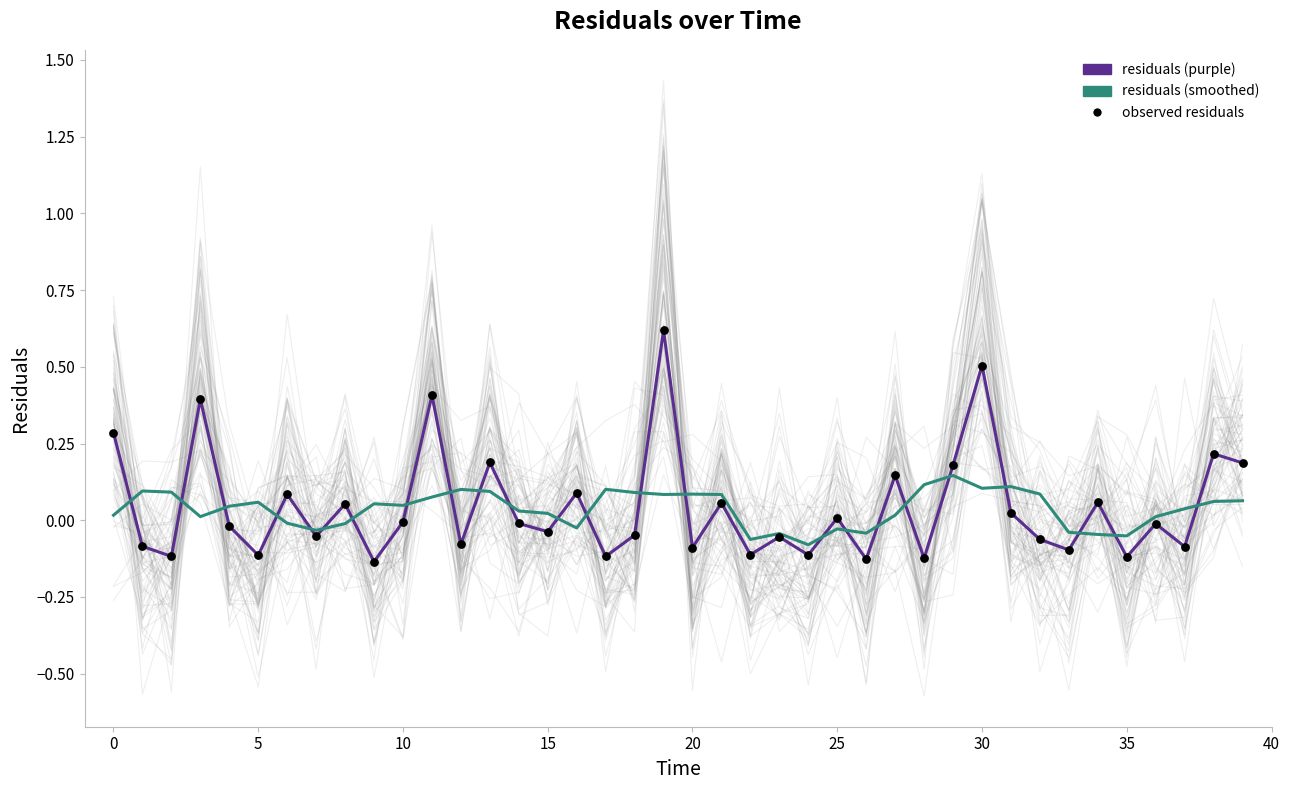

At how many categories does at least one series exceed 0?

33